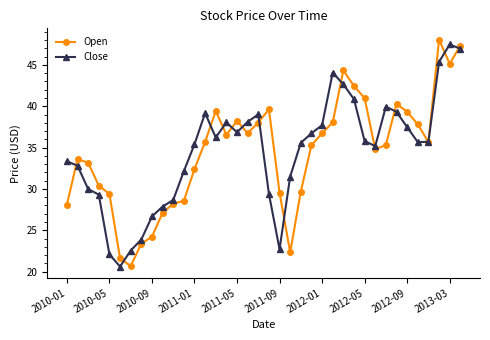

True or false: Close has more than 0 interior local peaks.

True